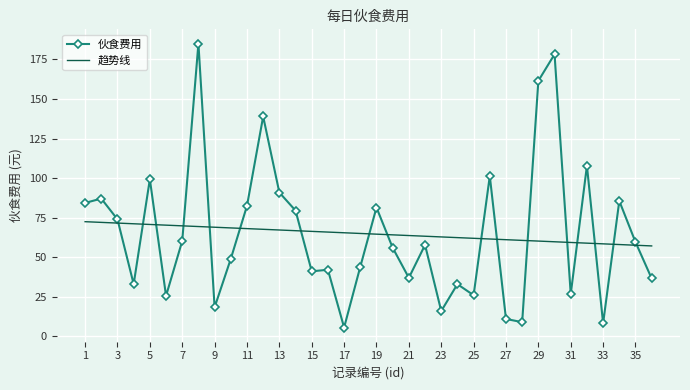

True or false: 趋势线 and 伙食费用 cross at least once.

True